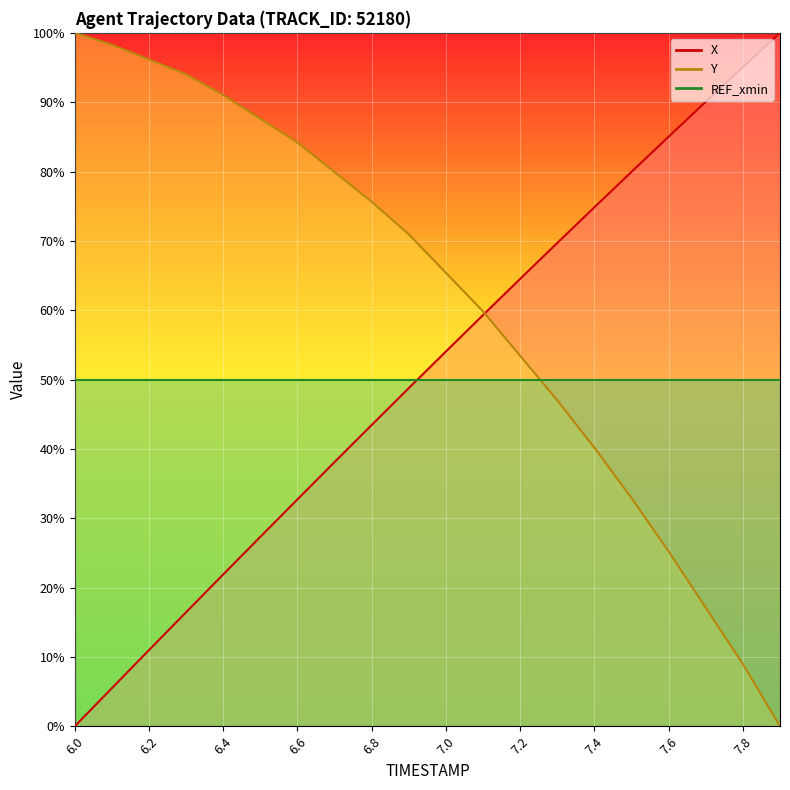

Between 6.2 and 7.2, which series saw the biggest shift?

X